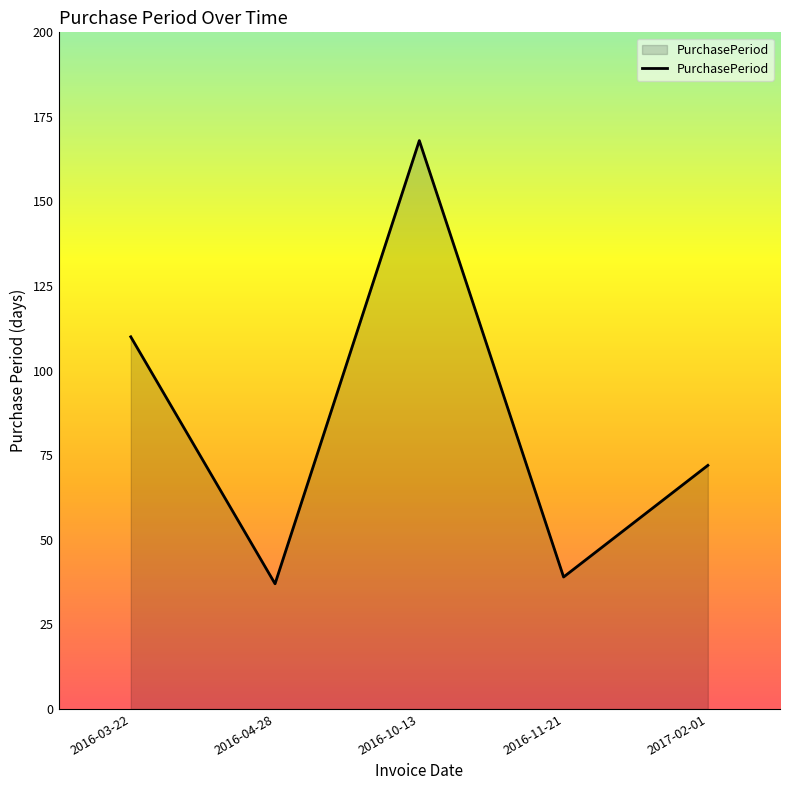

True or false: there are more than 2 points higher than both neighbors.

False